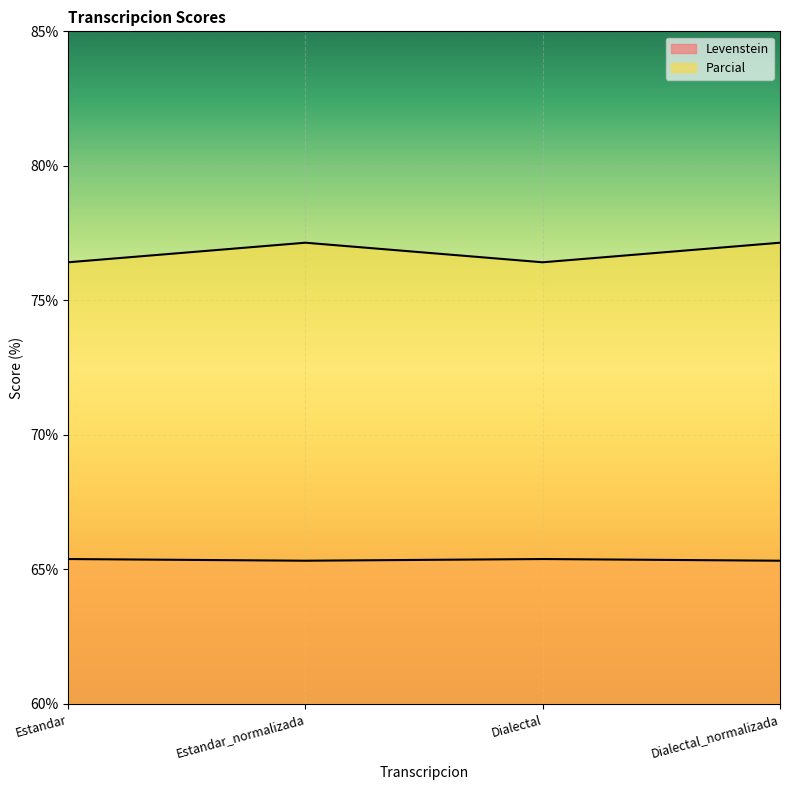

What are all the series names shown in the legend?

Levenstein, Parcial